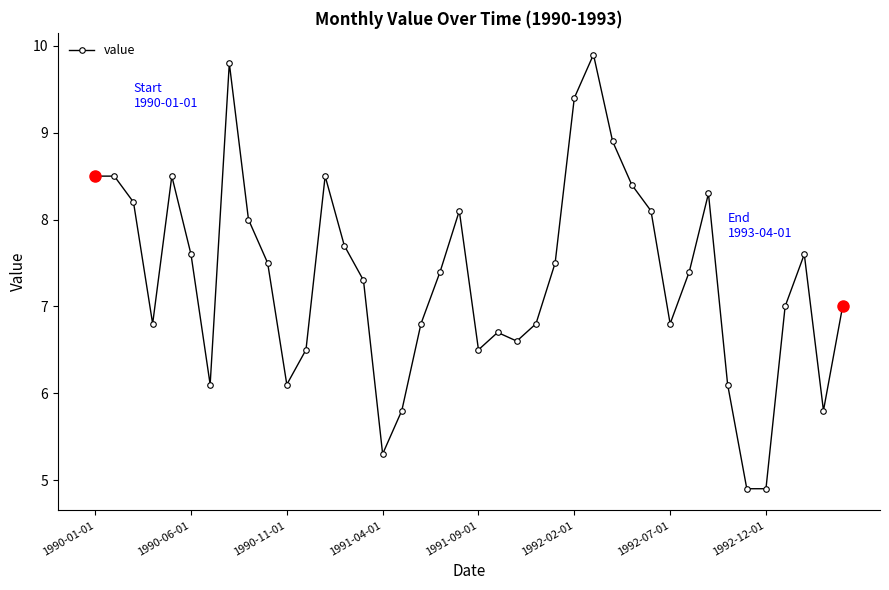

True or false: there are more than 0 points higher than both neighbors.

True